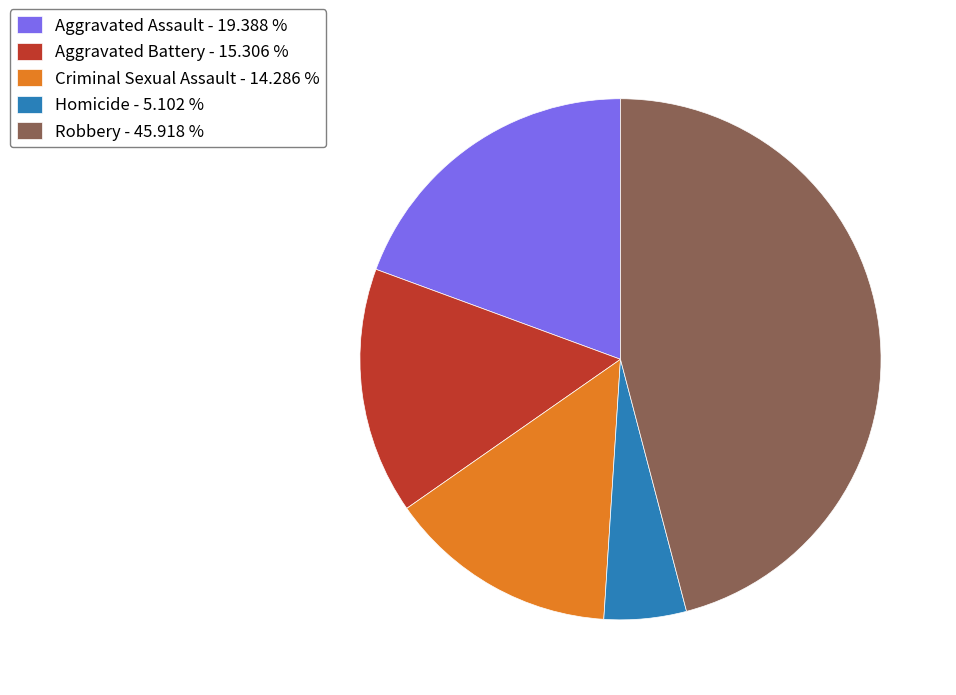

Is Homicide - 5.102 % the majority of the pie?

No